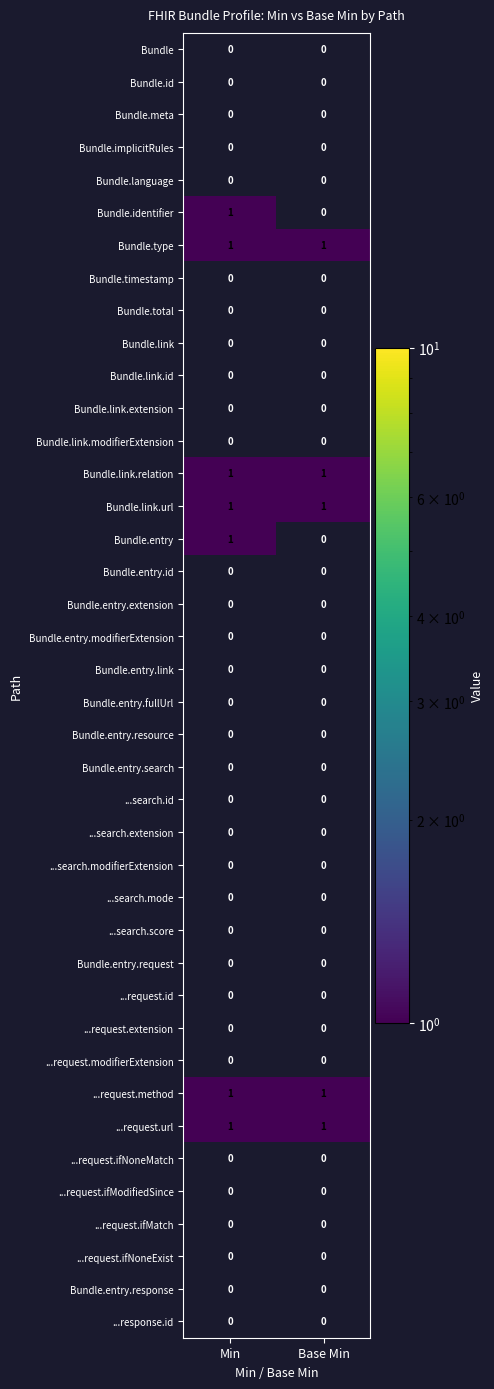

The Bundle.link.modifierExtension series shows 0 at Min. True or false?

True